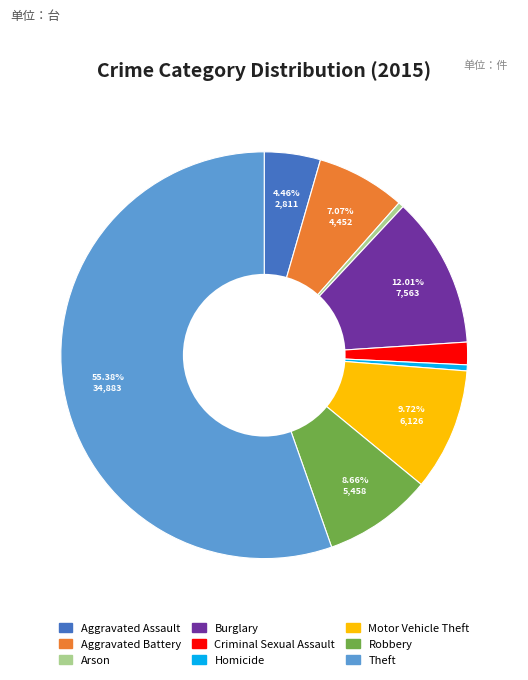

What is the ratio of the value at Motor Vehicle Theft to the value at Theft?

0.2